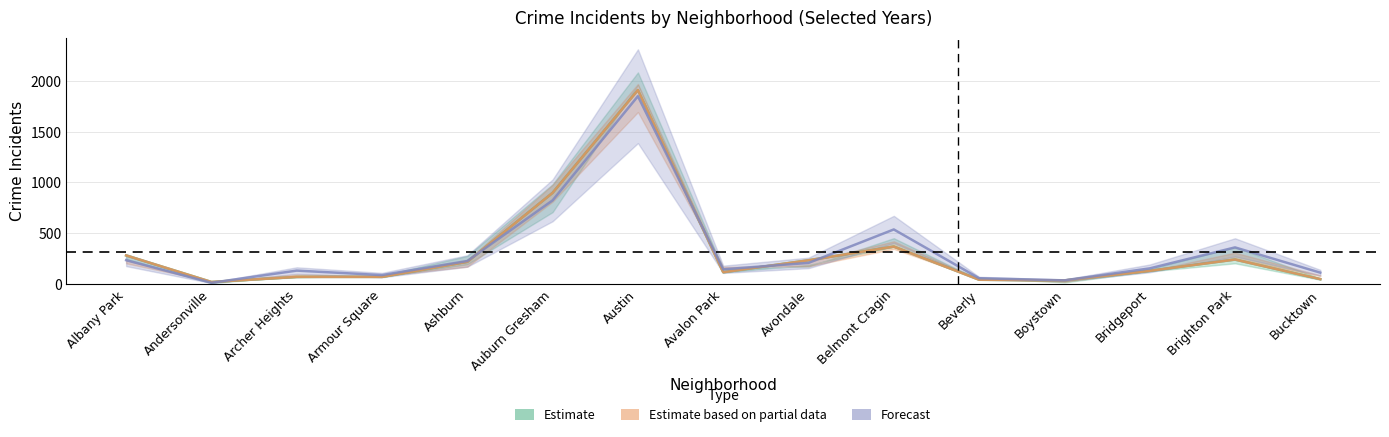

How many values in the Forecast series exceed 153?

7